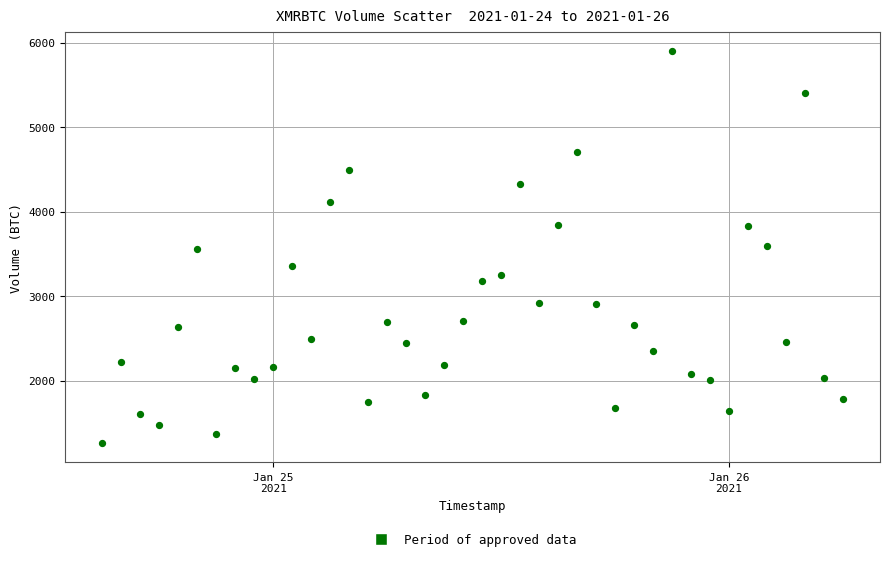

What is the range of Y values (max minus min)?

4633.1